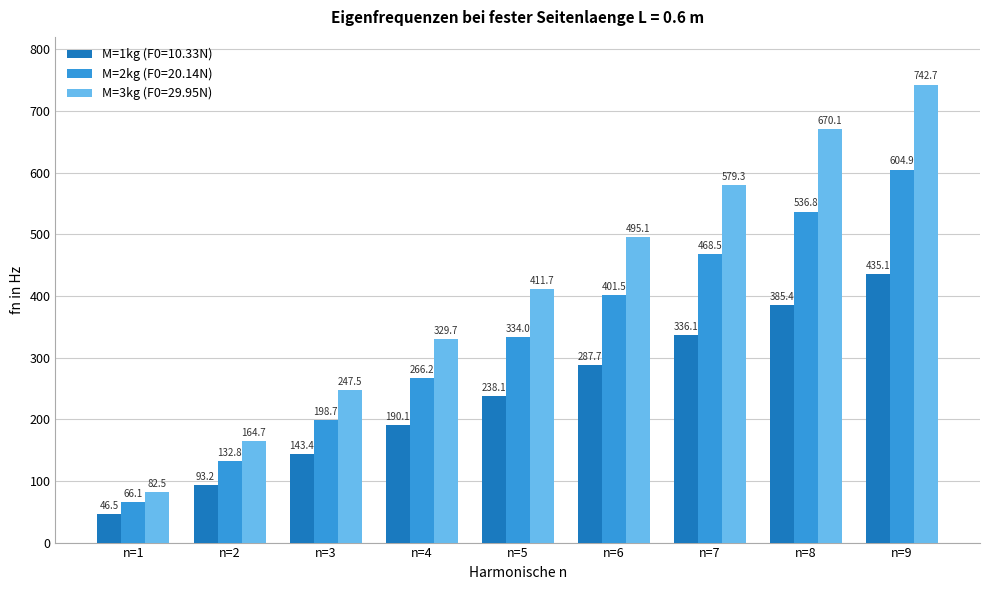

How many bars are there in each group?

3